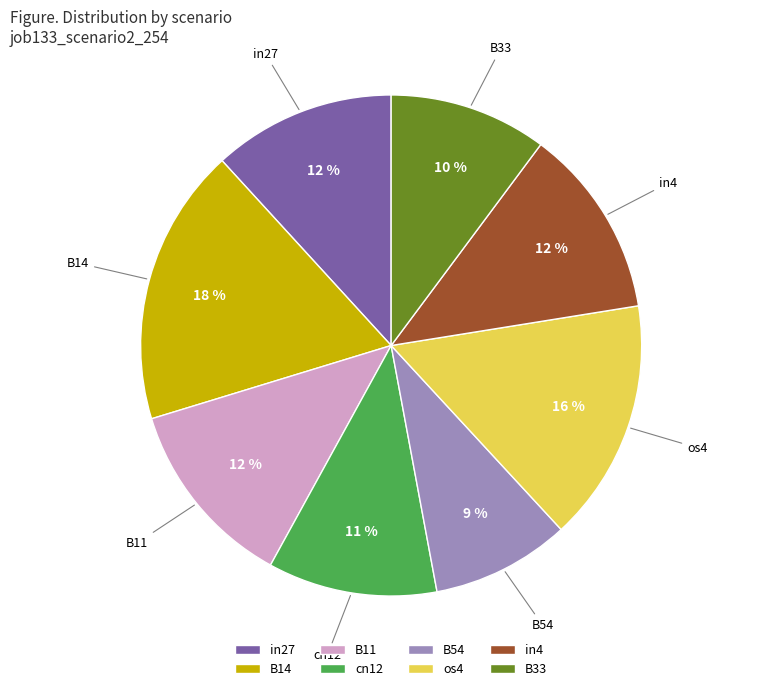

What percentage is the B33 slice, to the nearest percent?

10%